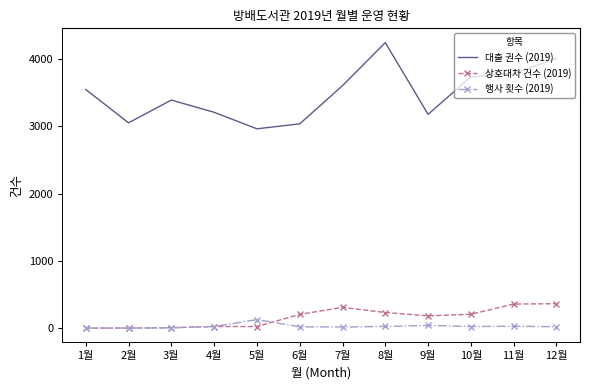

Rank the series by their maximum value, from lowest to highest.

행사 횟수 (2019), 상호대차 건수 (2019), 대출 권수 (2019)